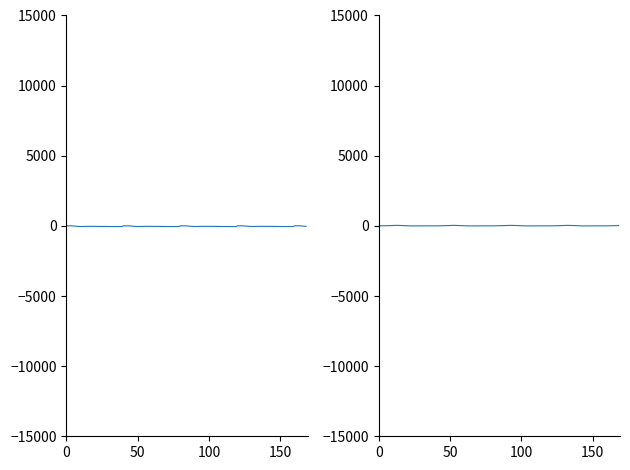

True or false: fy has a value of 5.0 at 30.

True